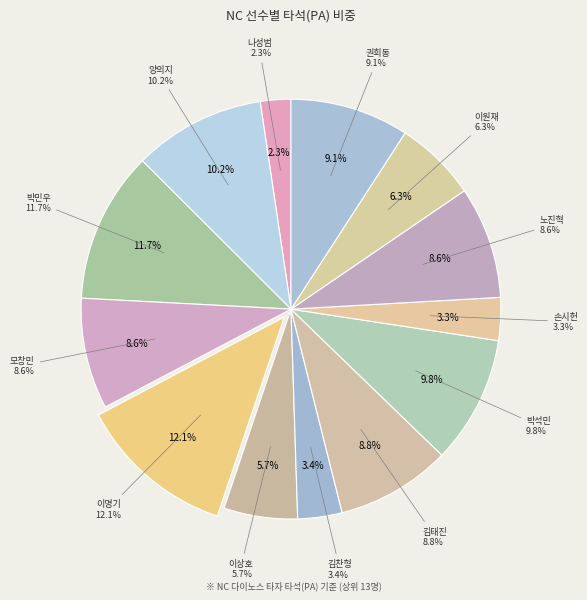

What is the total percentage of 이상호 and 박석민?

15.5%